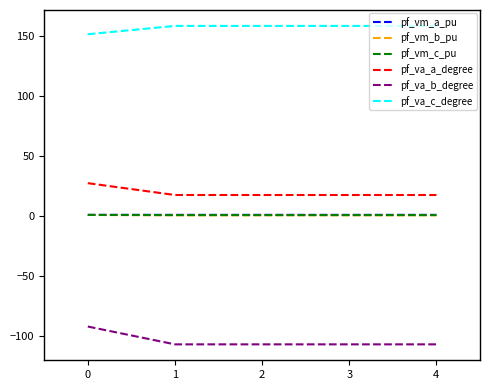

True or false: pf_va_b_degree and pf_vm_c_pu intersect in this chart.

False